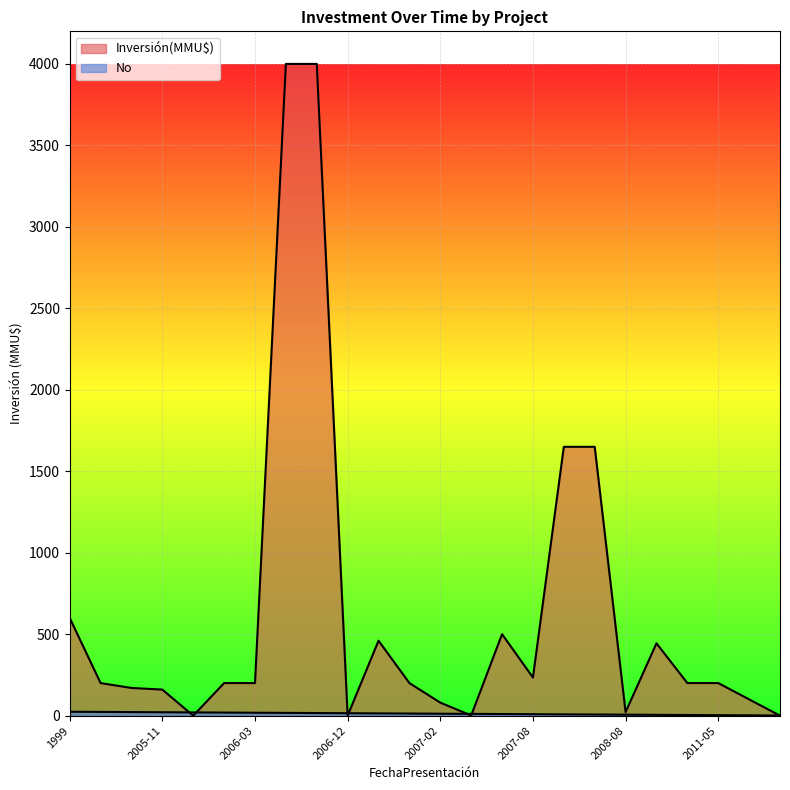

At how many categories does at least one series exceed 3250?

2